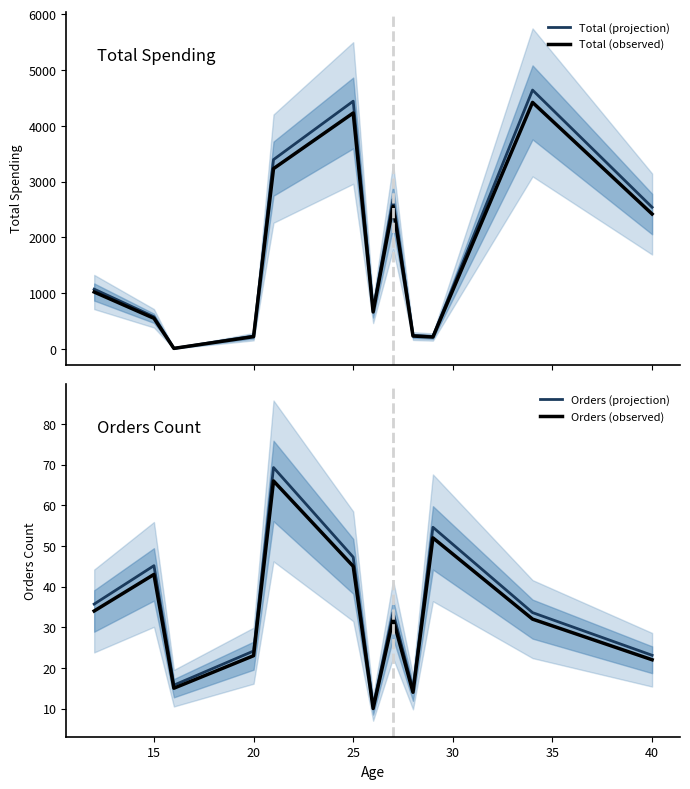

What is the highest value of the Total (observed) series?

4421.0